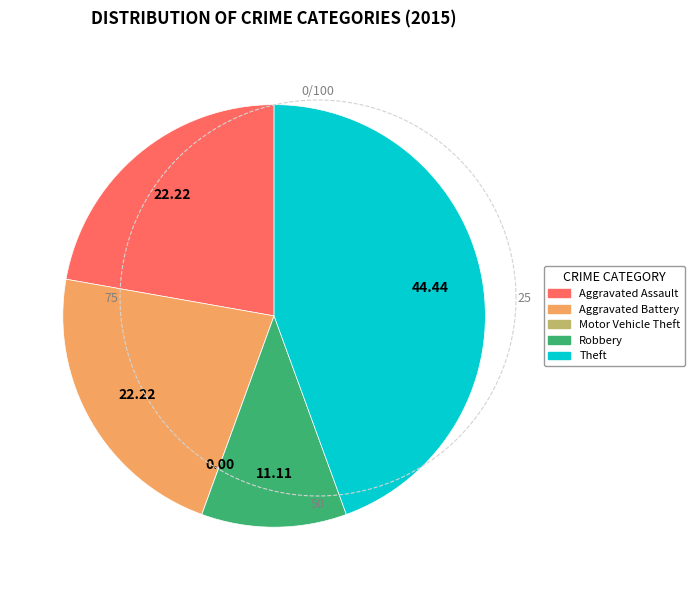

What percentage is the Theft slice, to the nearest percent?

44%